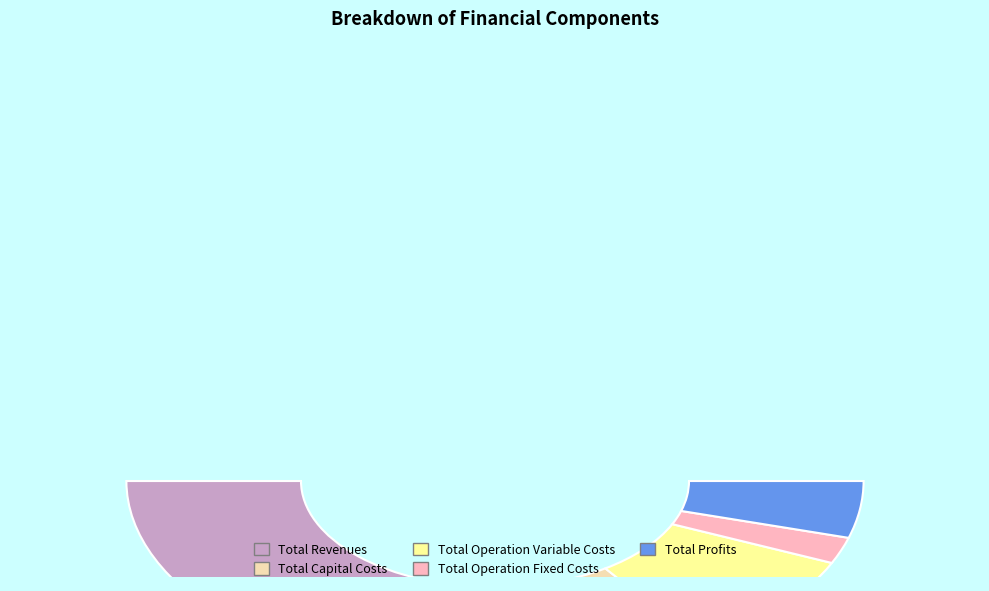

How many segments does this pie chart have?

5